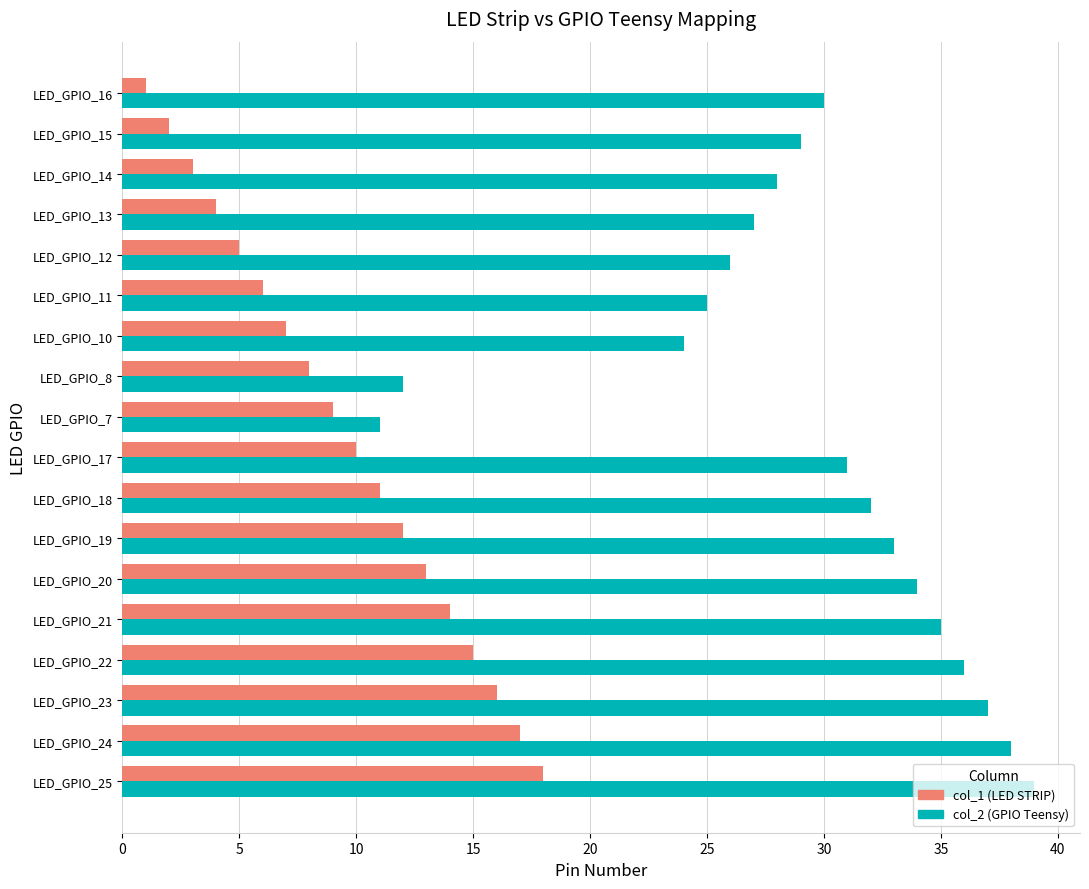

Is the value of col_2 (GPIO Teensy) at LED_GPIO_25 greater than the value of col_1 (LED STRIP) at LED_GPIO_14?

Yes